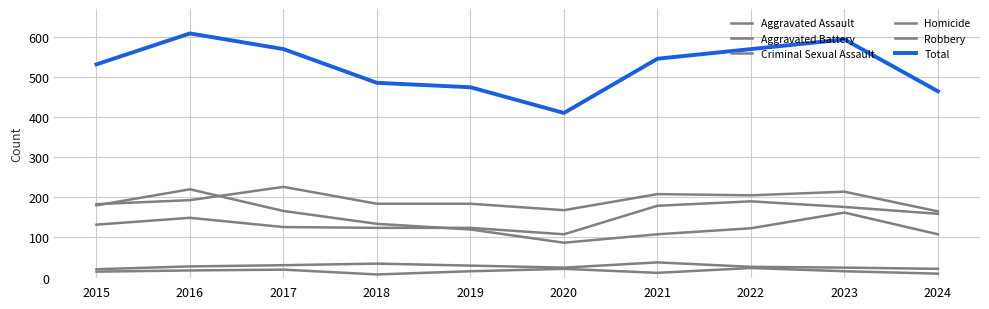

How many lines are shown in the chart?

6